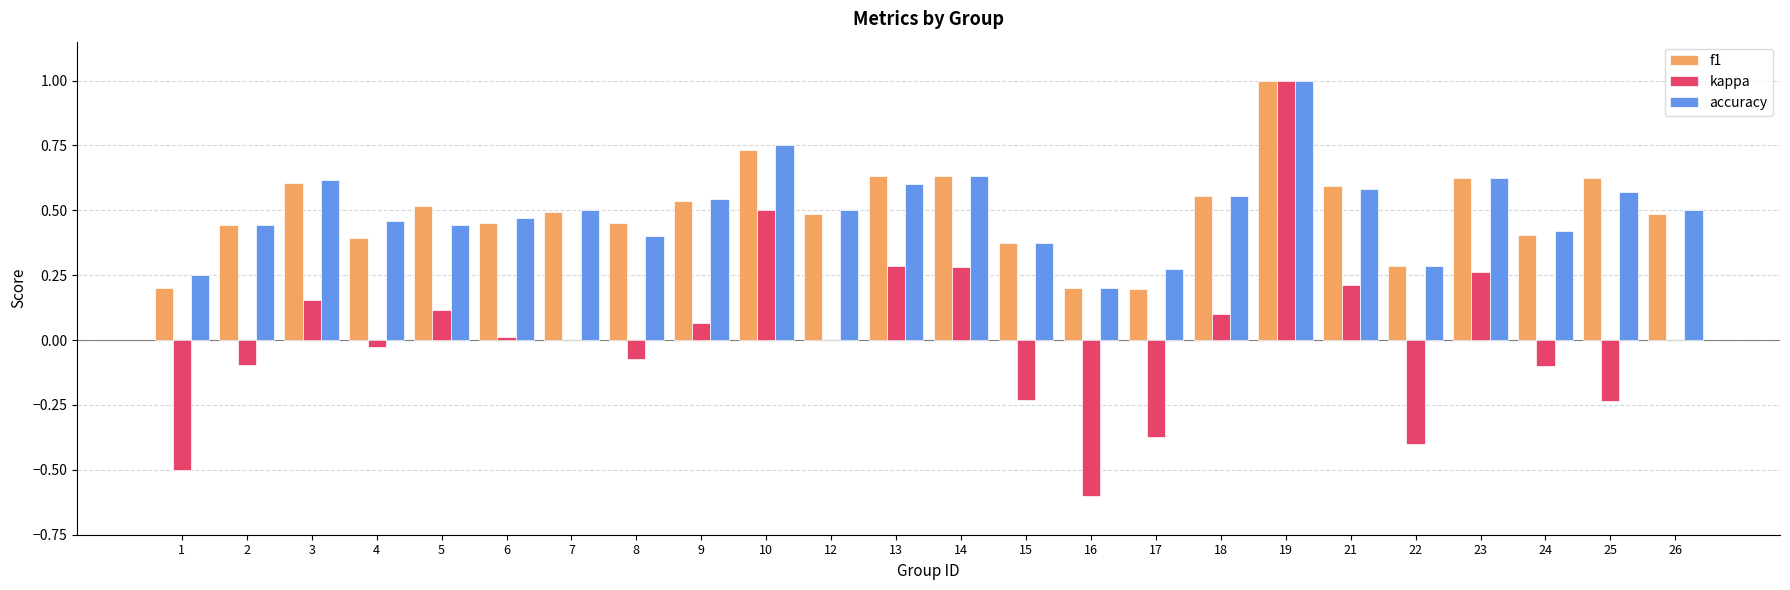

Between 10 and 17, which series saw the biggest shift?

kappa